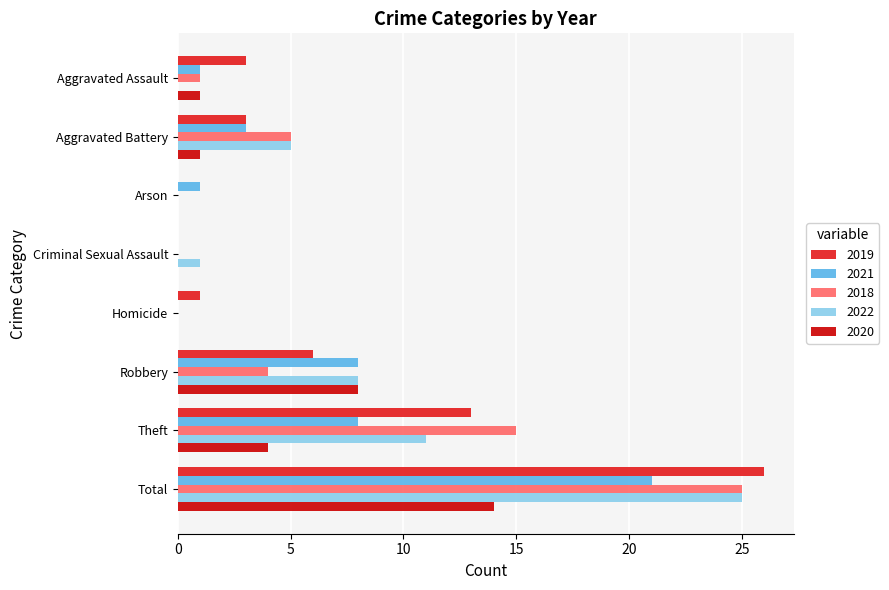

Which category has the highest value in the 2020 series?

Total